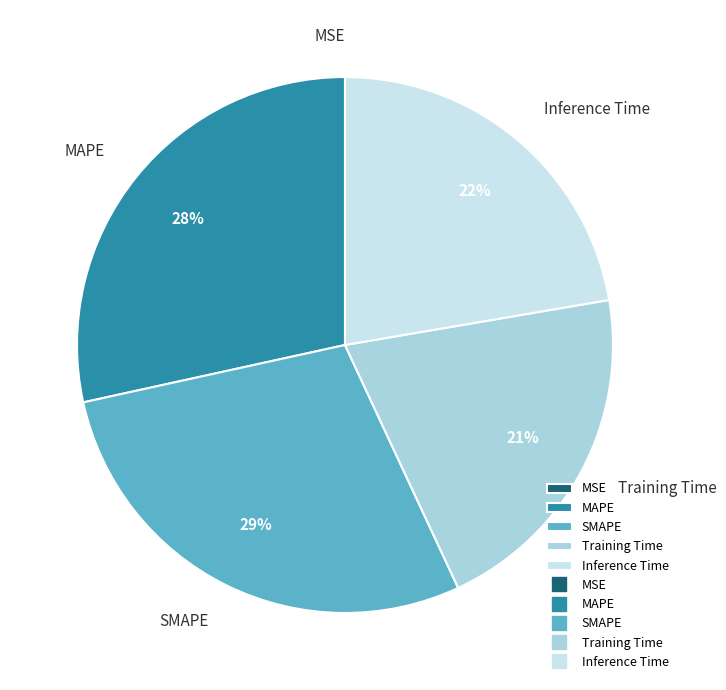

To the nearest percent, what percentage of the pie is Inference Time?

22%